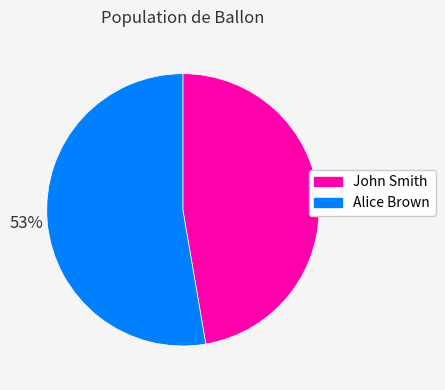

Is it true that Alice Brown is 53% of the pie?

True